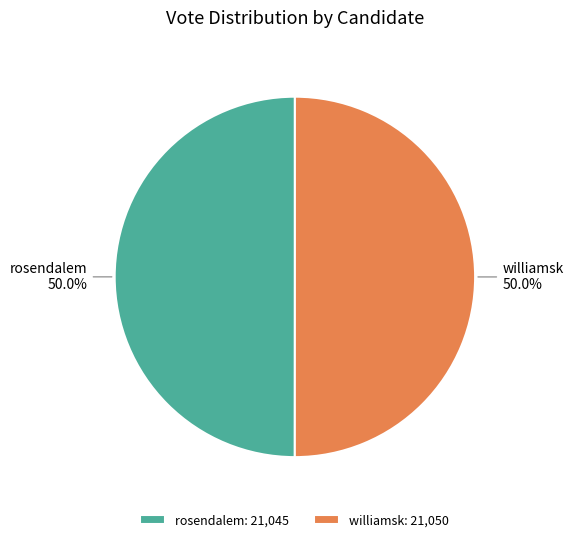

Is it true that williamsk is 63% of the pie?

False